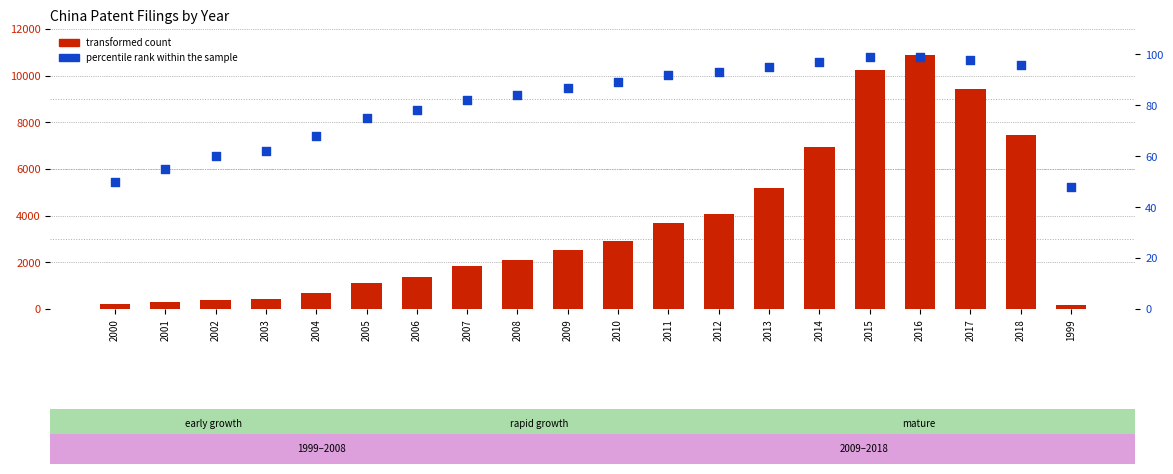

At which category is the sum across all series the highest?

2016